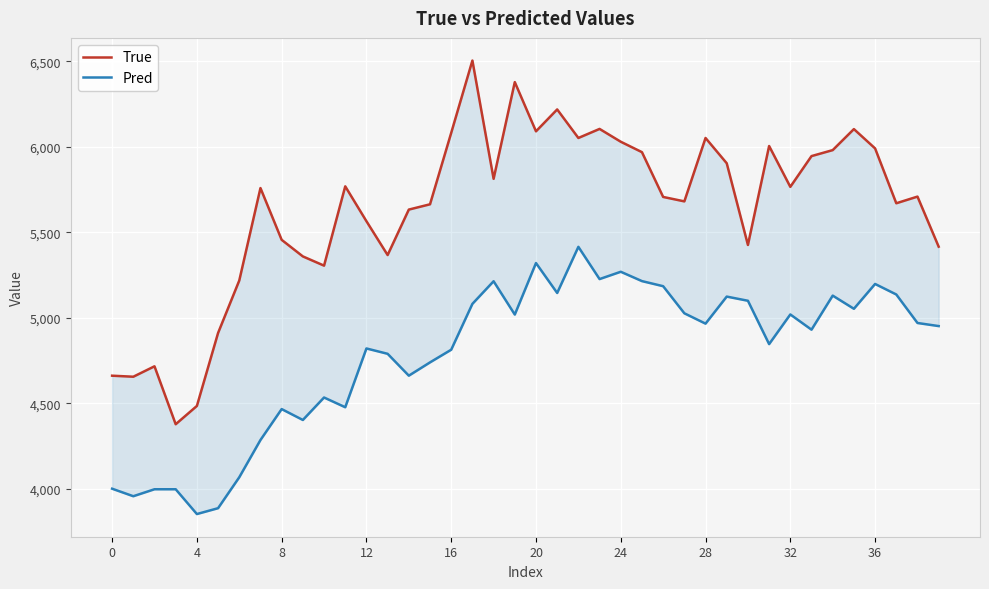

True or false: Pred and True cross at least once.

False